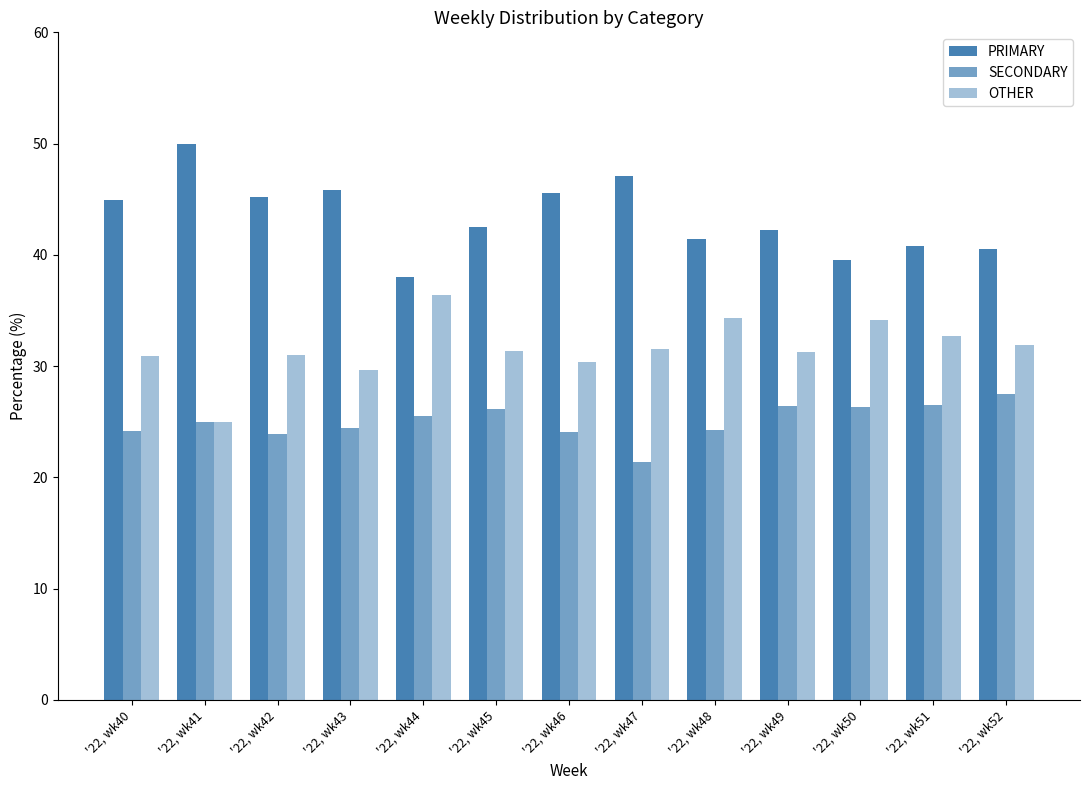

Are the bars horizontal?

No